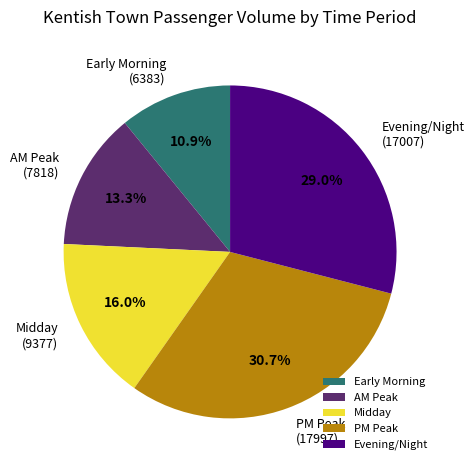

Which slice is the largest?

PM Peak